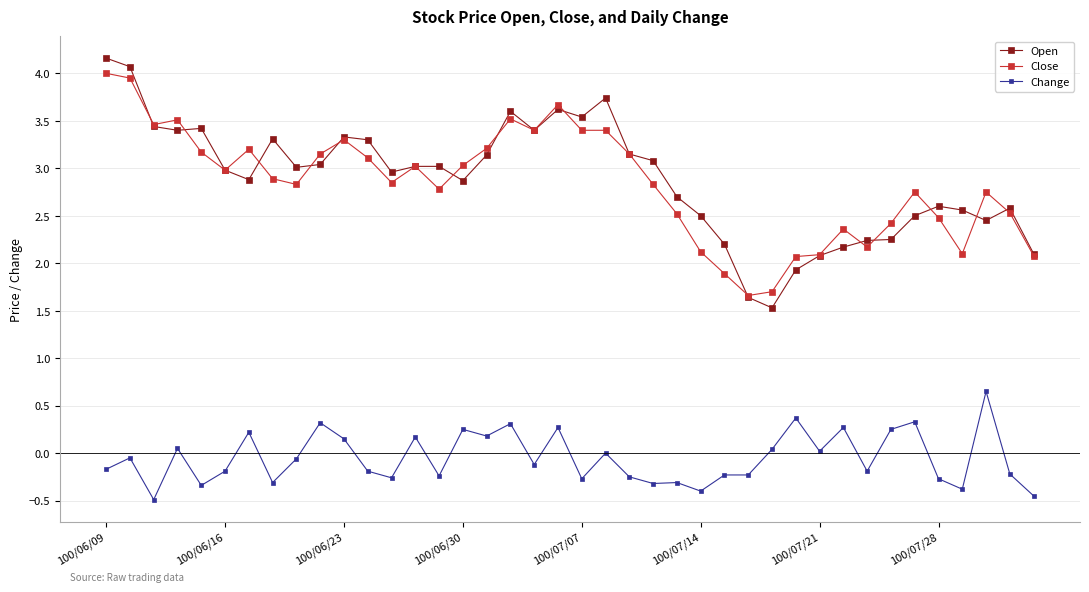

Which series has the widest spread of values?

Open